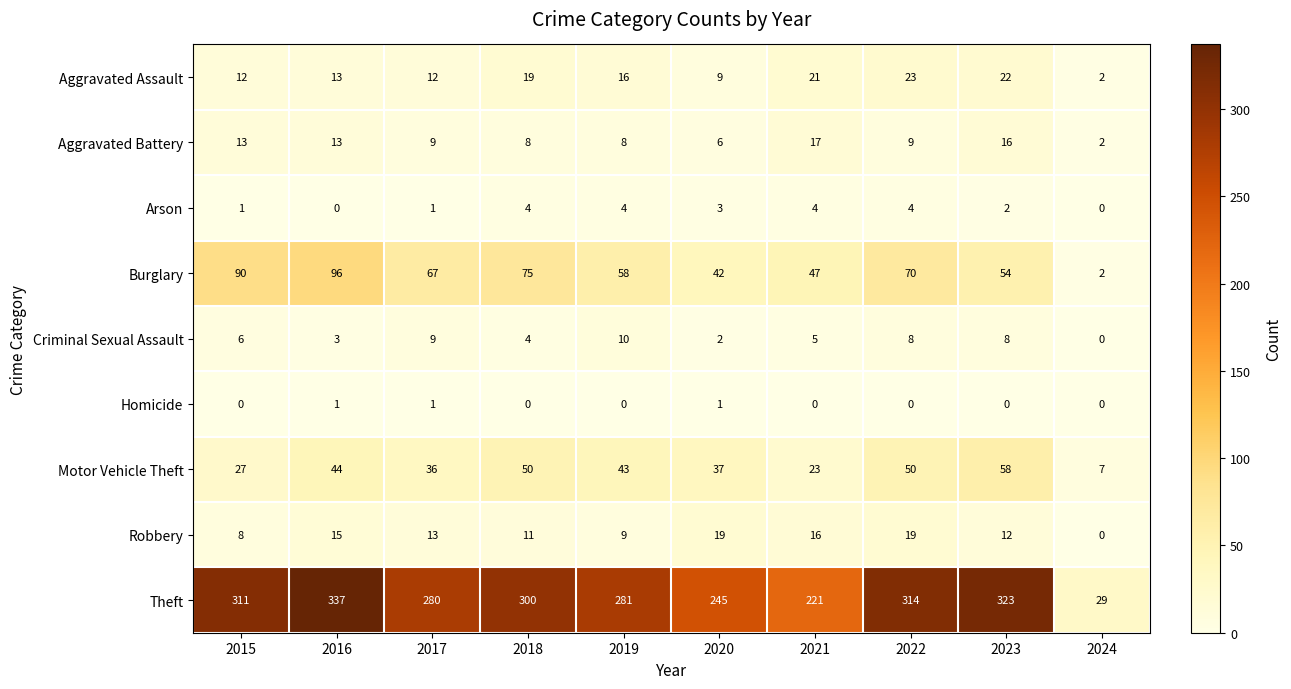

What is the sum of the Aggravated Assault values at 2016 and 2022?

36